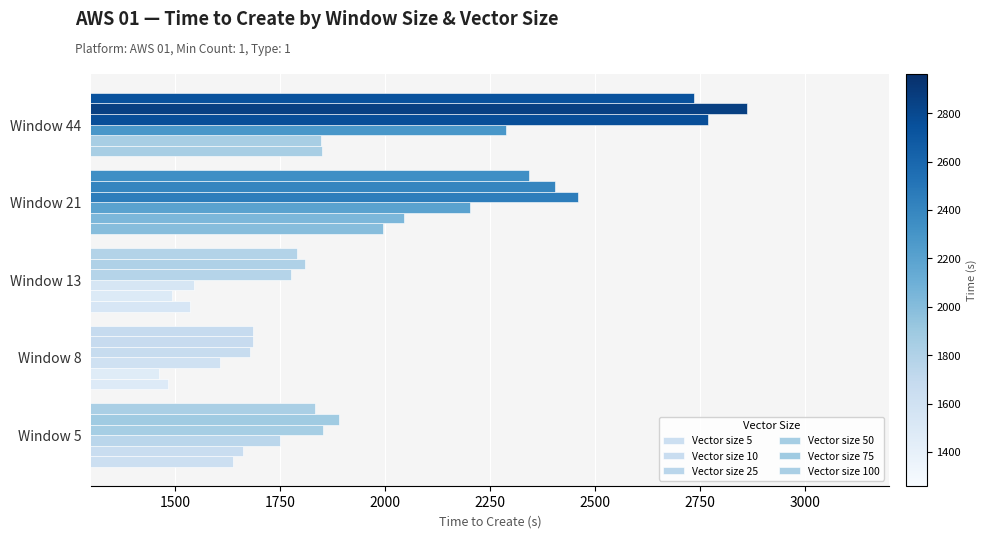

Which series has the largest range (max minus min)?

Vector size 75